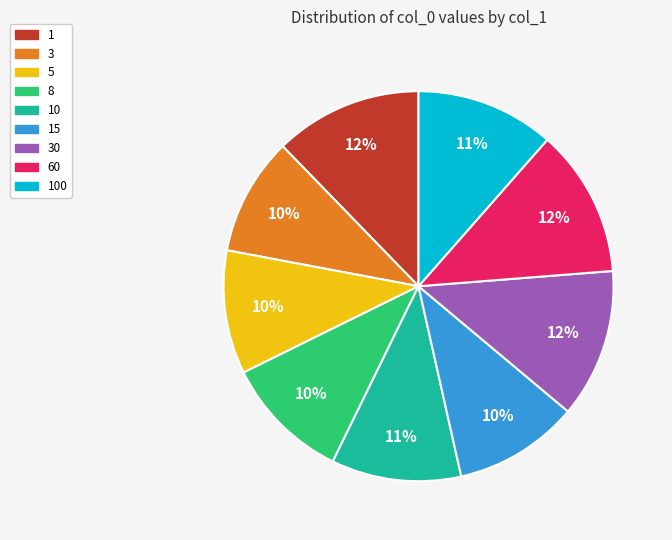

How many slices are in this pie chart?

9